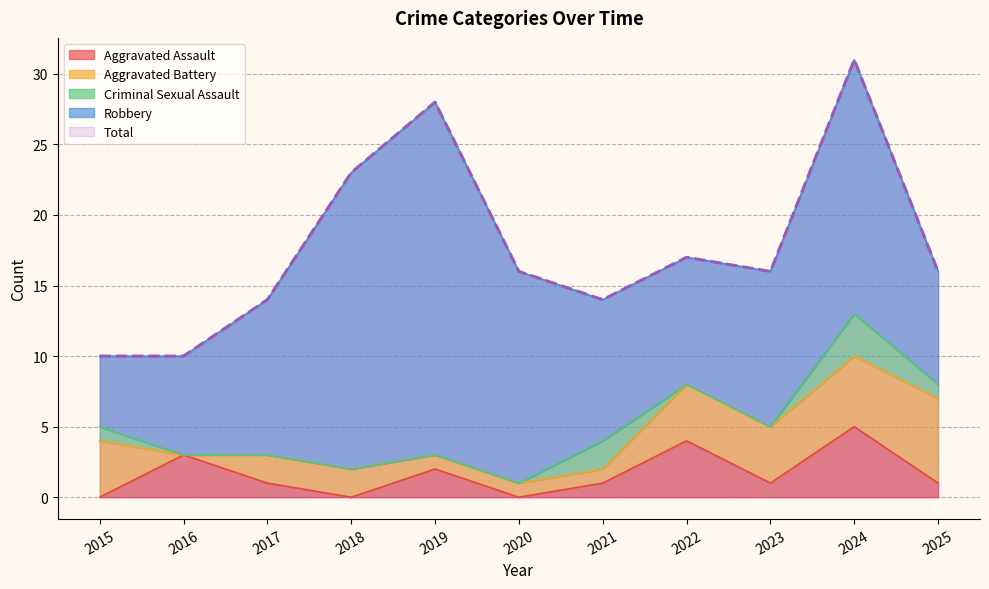

Where do Criminal Sexual Assault and Aggravated Assault first cross each other?

2015 and 2016